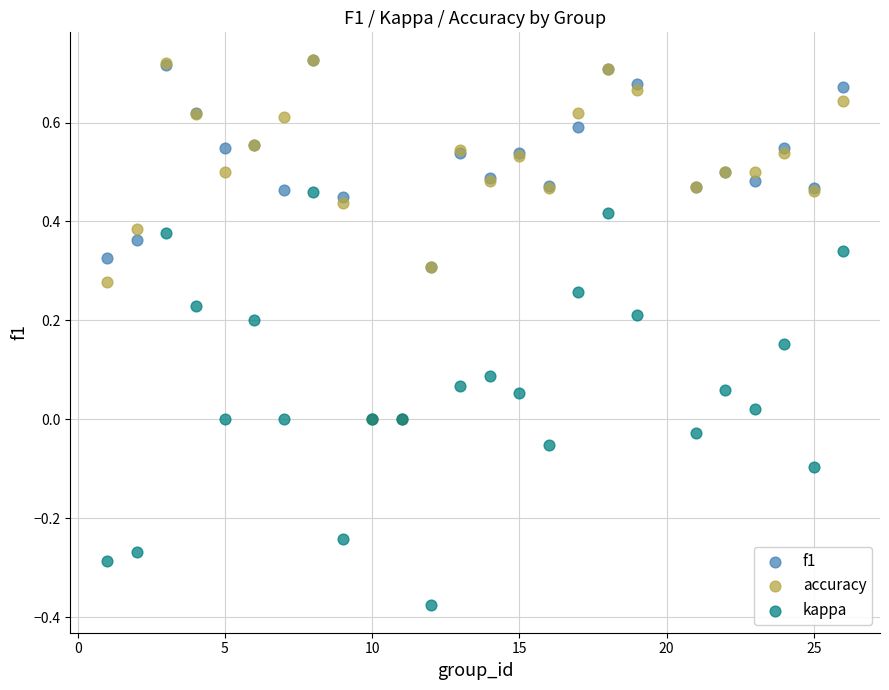

What are all the series names shown in the legend?

f1, accuracy, kappa